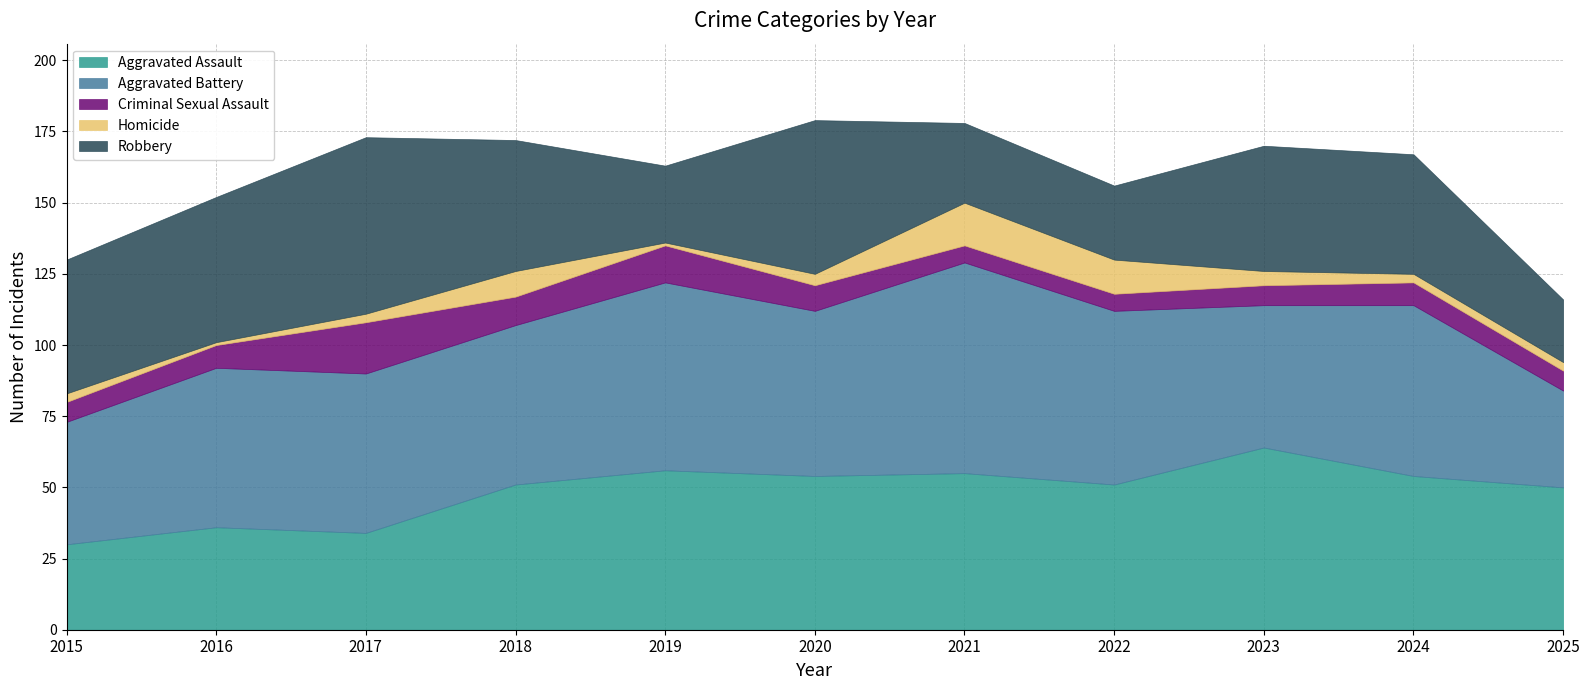

Rank the series by their maximum value, from lowest to highest.

Homicide, Criminal Sexual Assault, Robbery, Aggravated Assault, Aggravated Battery